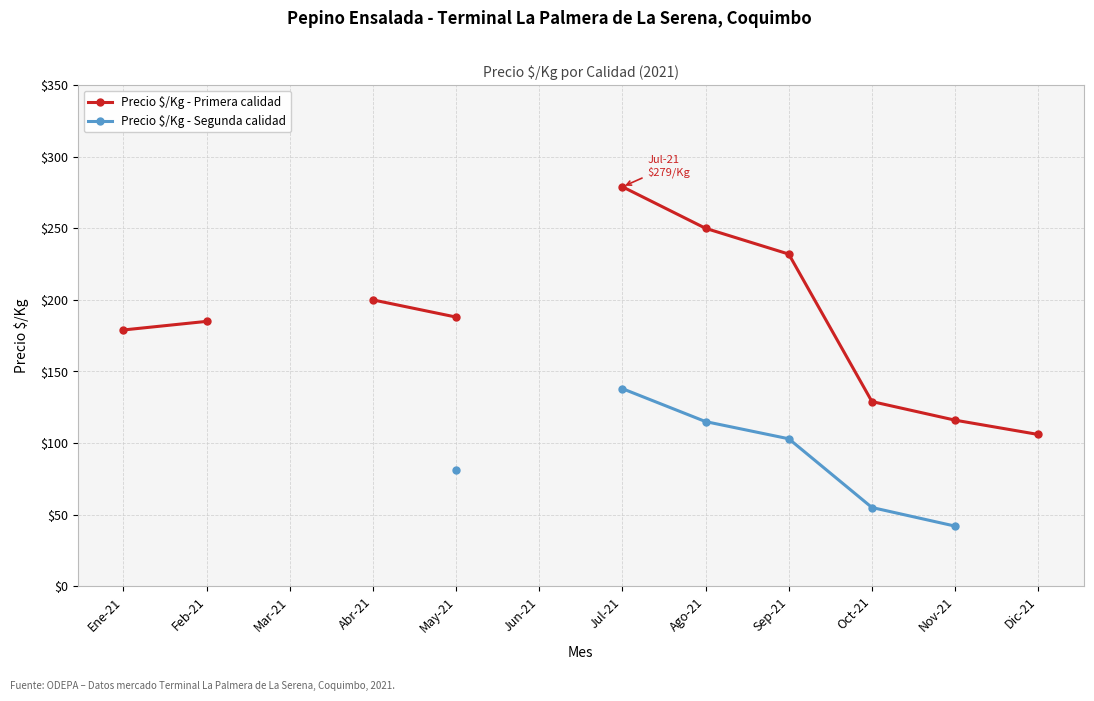

Which series has the largest range (max minus min)?

Precio $/Kg - Primera calidad